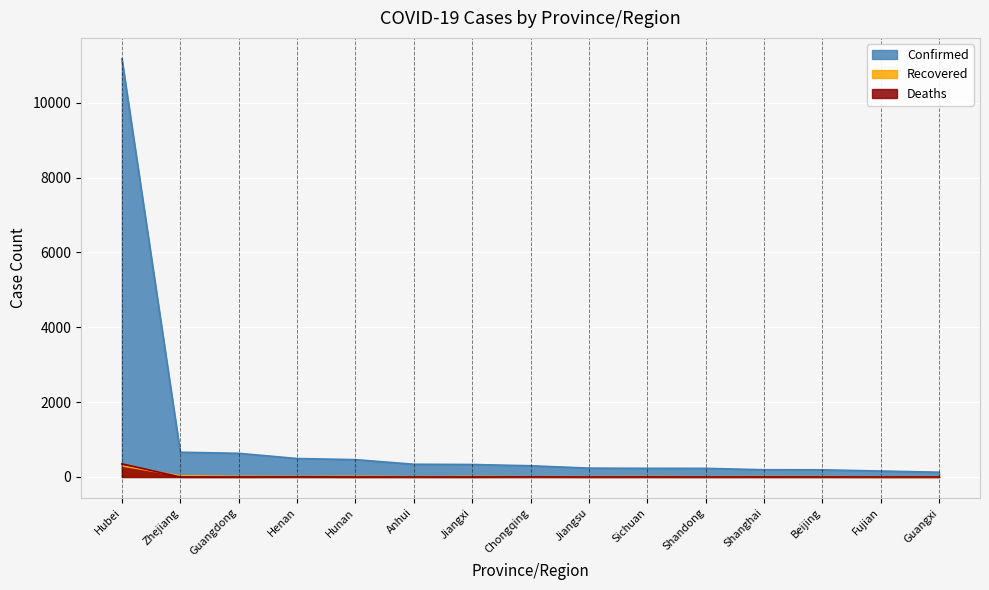

What is the sum of all Confirmed values?

15766